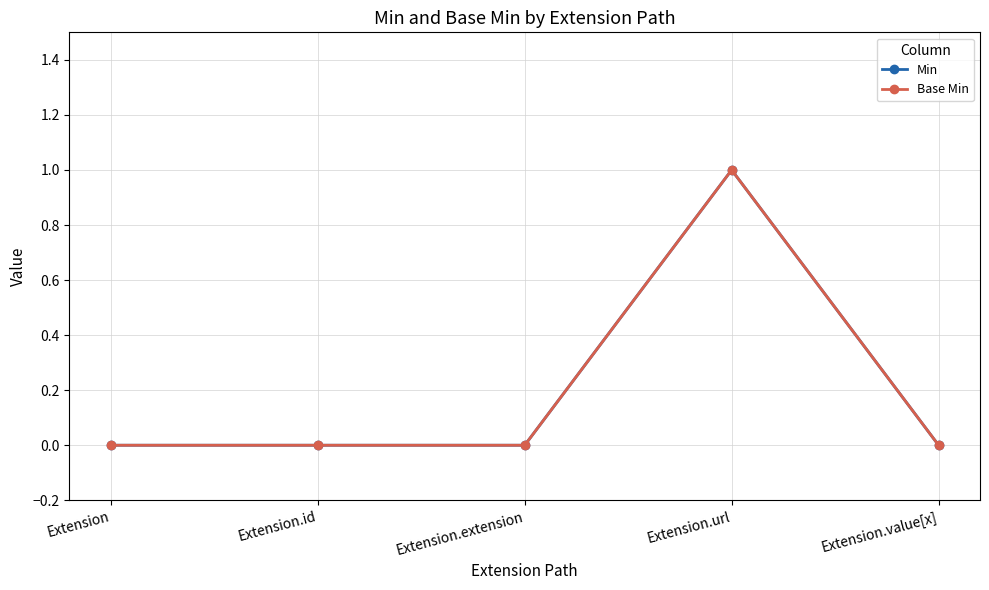

Reading right to left, list all the values displayed in this chart.

Min: 0	1	0	0	0
Base Min: 0	1	0	0	0